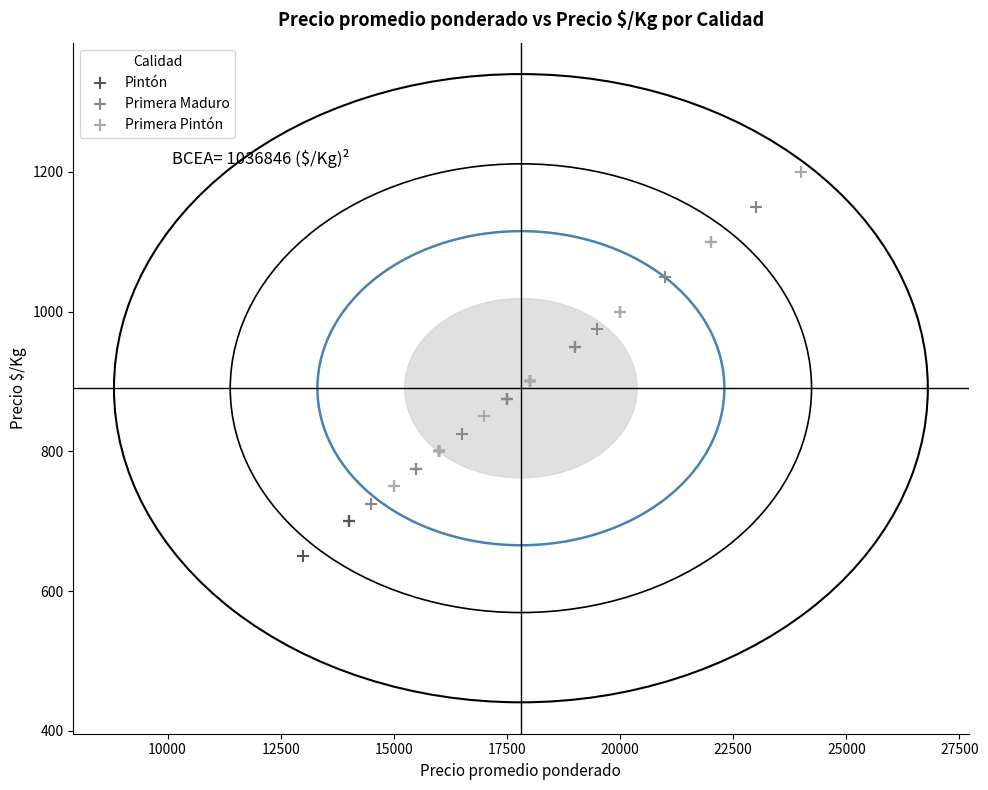

What are all the series names shown in the legend?

Pintón, Primera Maduro, Primera Pintón